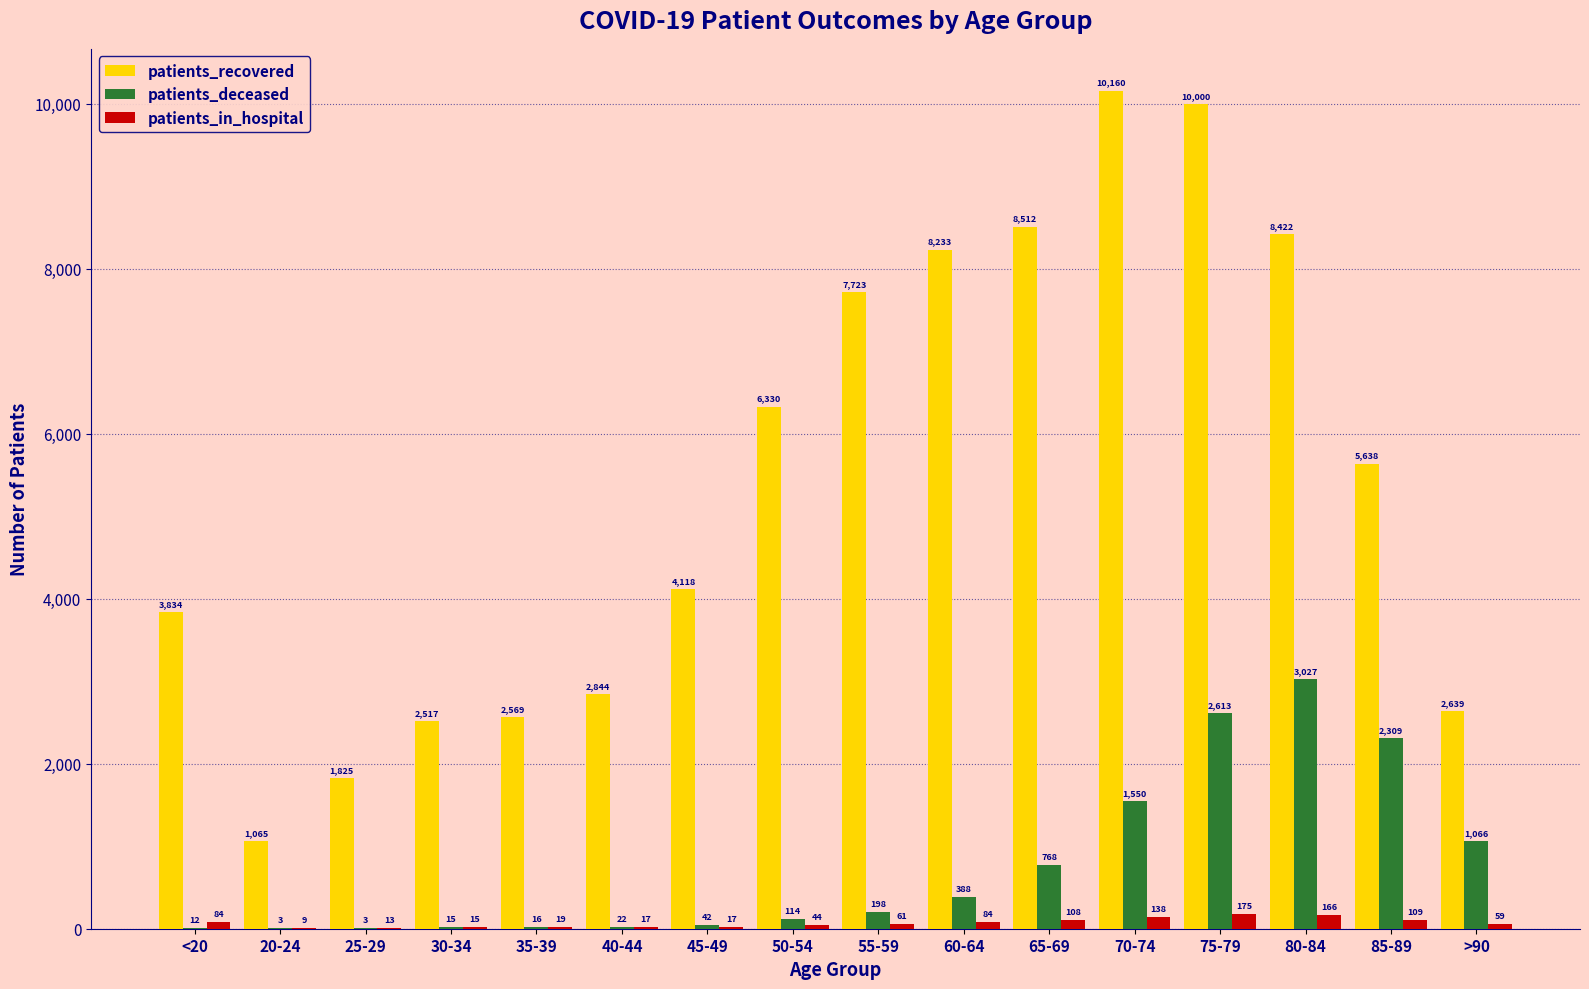

Which category has the highest value in the patients_in_hospital series?

75-79